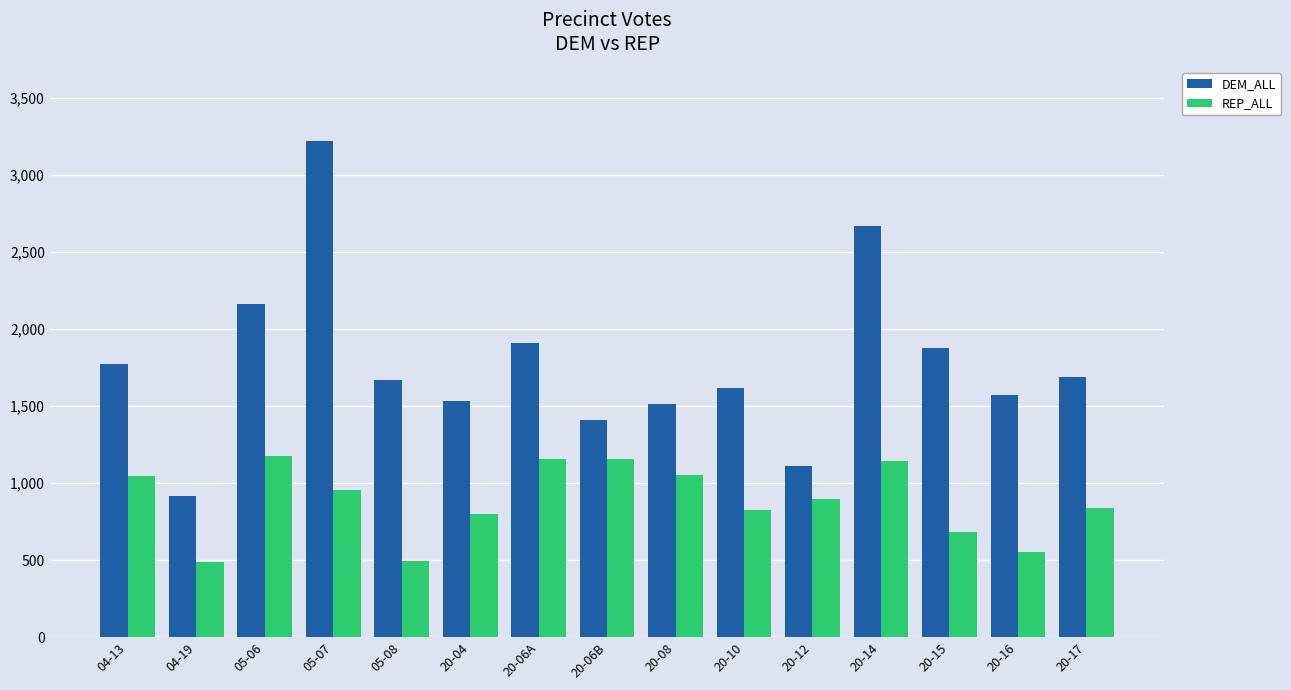

How many values in the REP_ALL series are below 895?

7